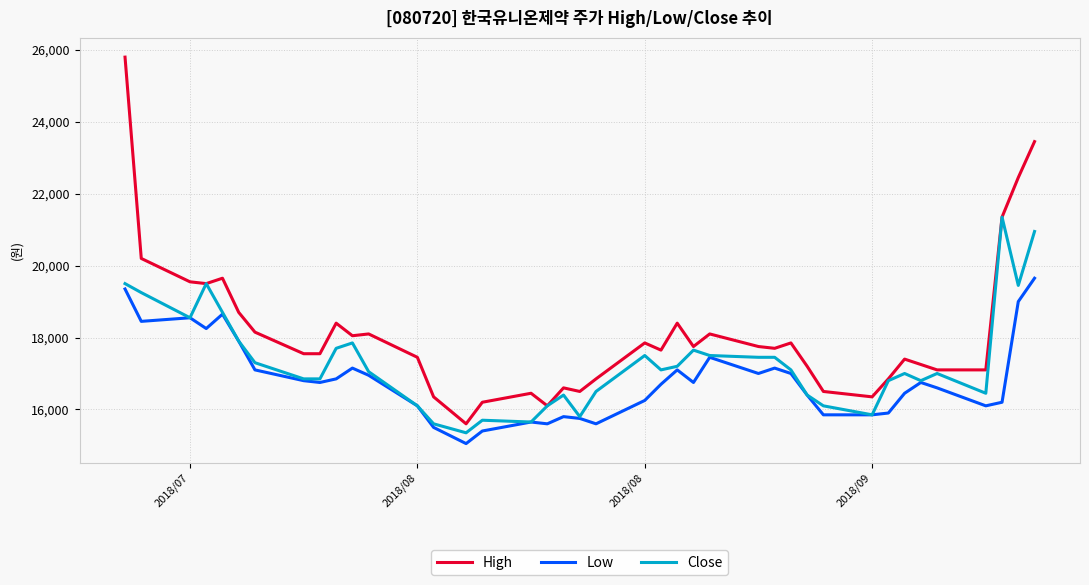

Which series has the largest range (max minus min)?

High